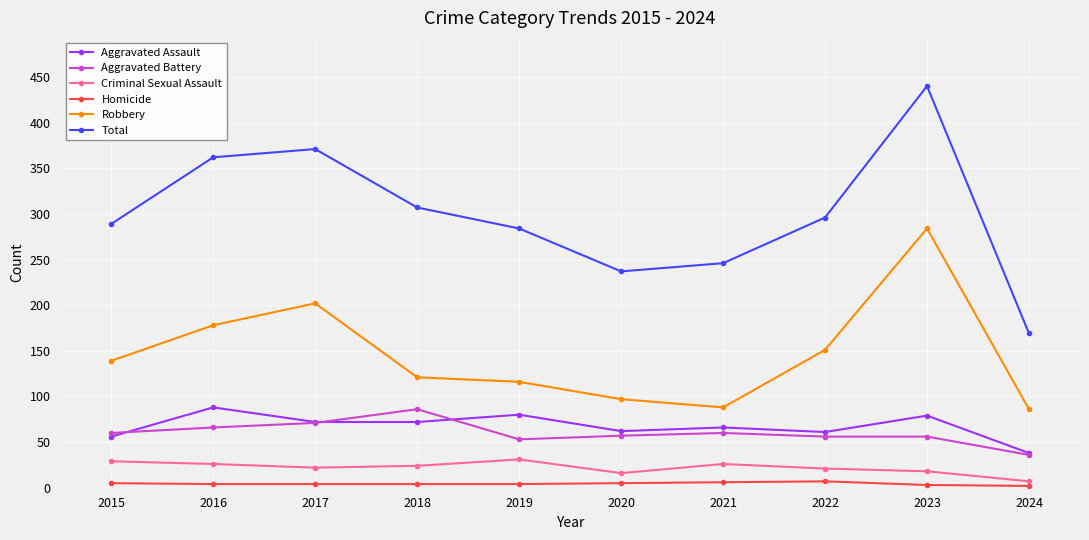

What is the average value of the Criminal Sexual Assault series?

22